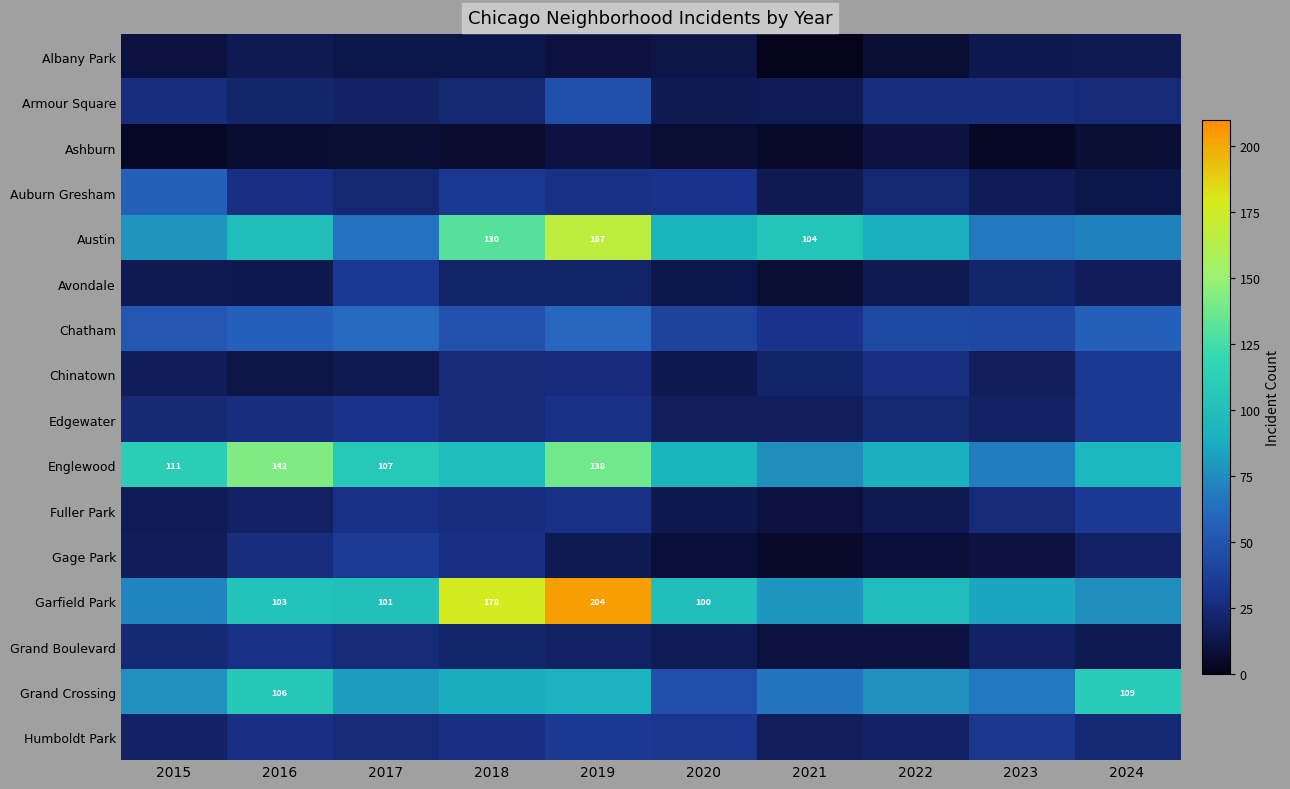

Where is Edgewater nearest to the value 26?

2016